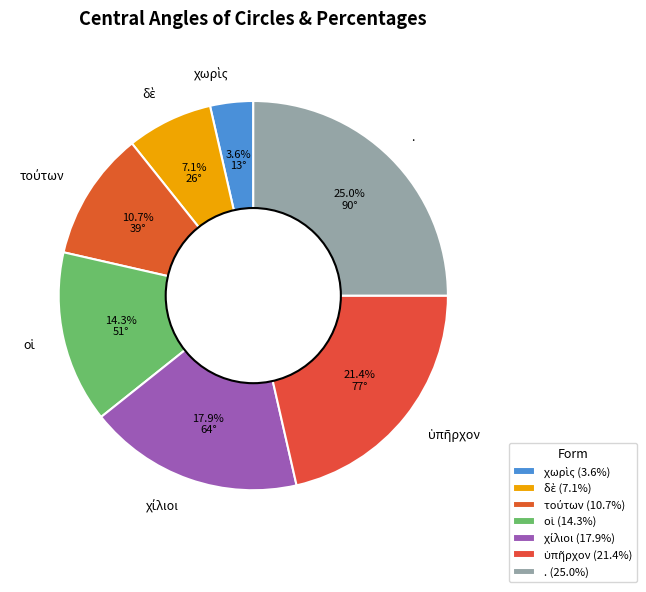

Does any single category account for the majority?

No